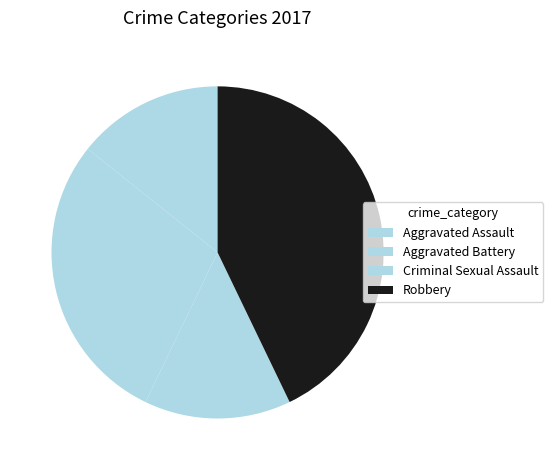

Is there any slice that represents more than half of the pie?

No